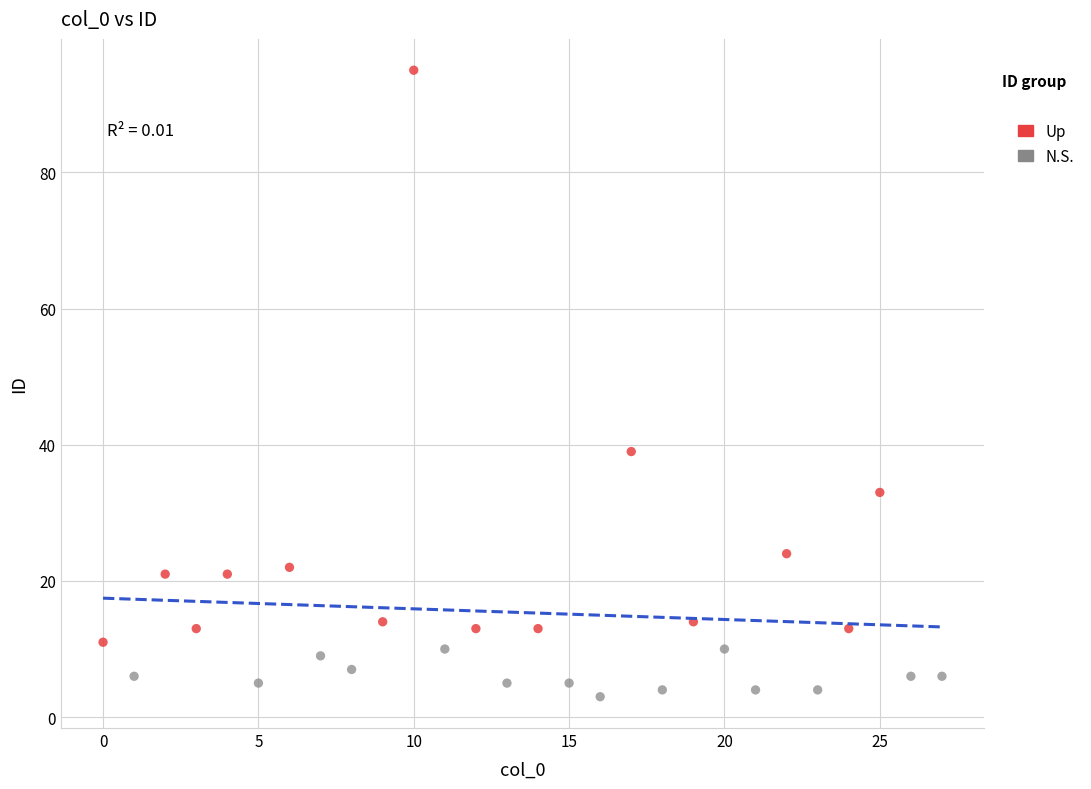

What are all the series names shown in the legend?

Up, N.S.